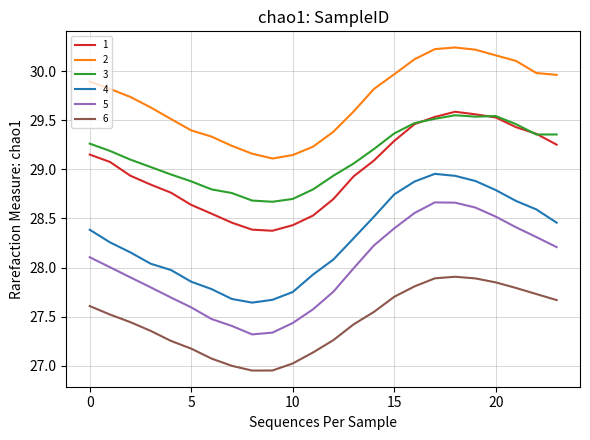

True or false: 1 and 2 intersect in this chart.

False